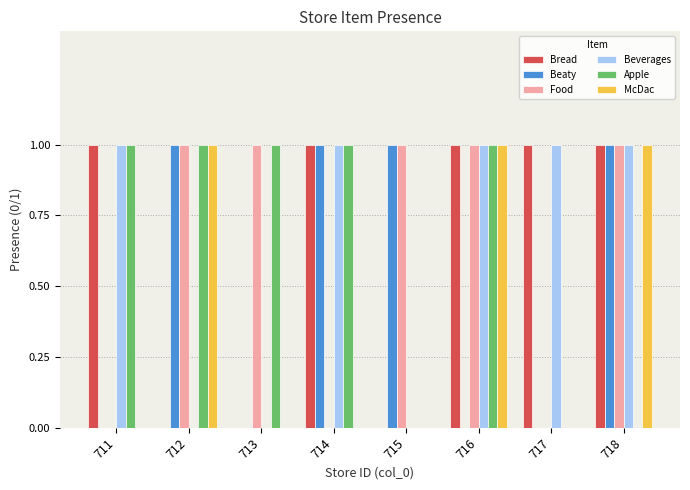

What is the difference between the Bread values at 713 and 716?

1